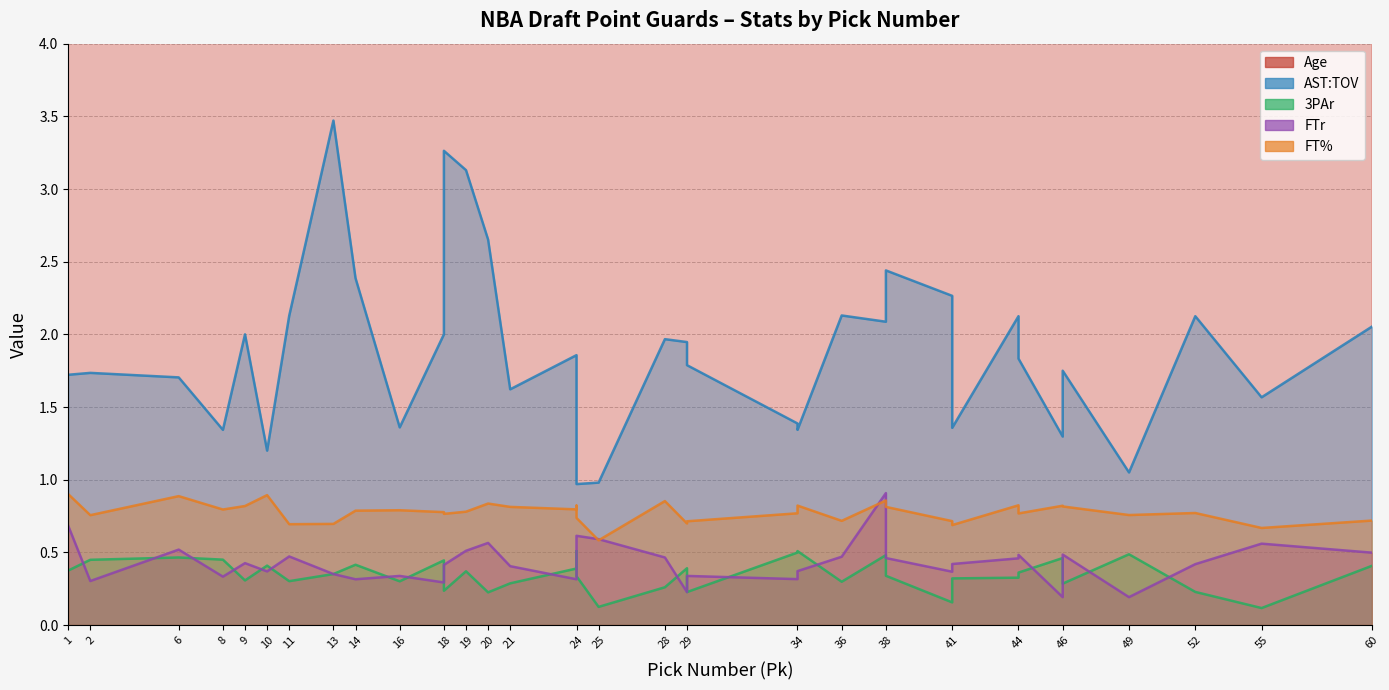

Which category has the lowest value in the FT% series?

25